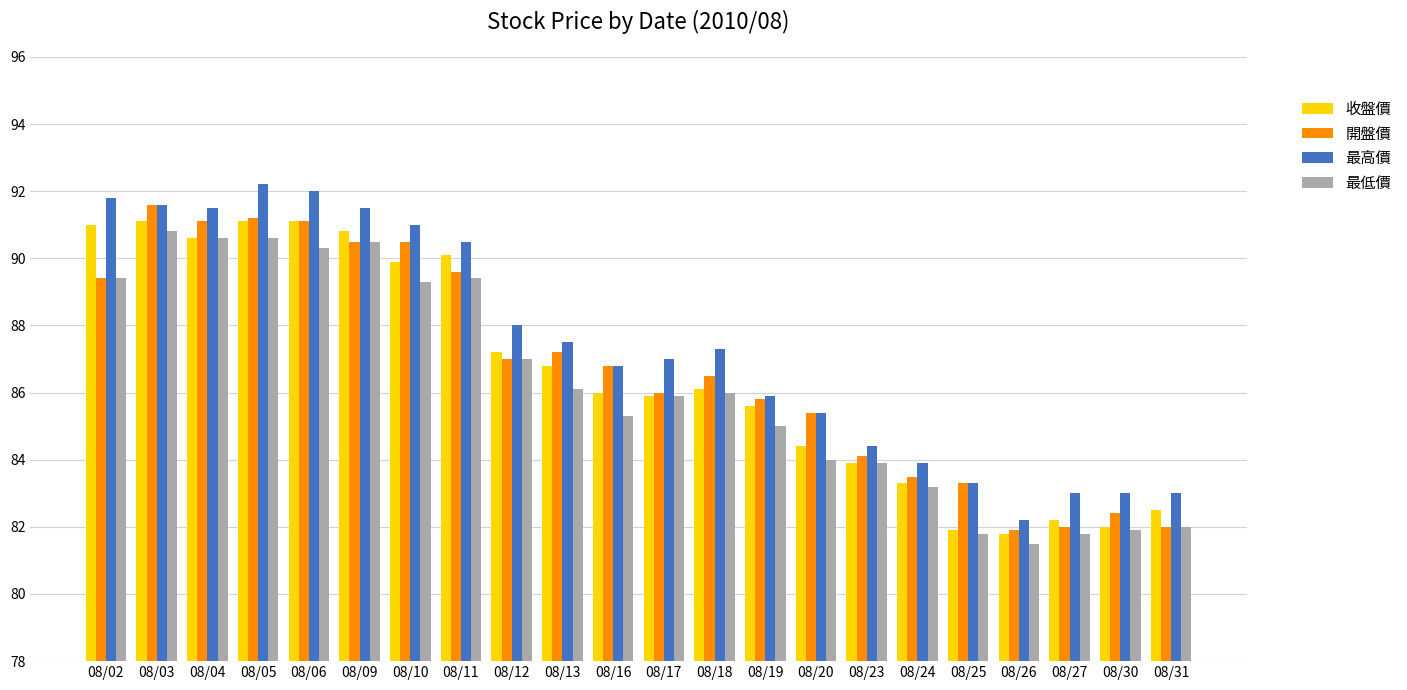

Is it true that 開盤價 equals 128.3 at 08/06?

False